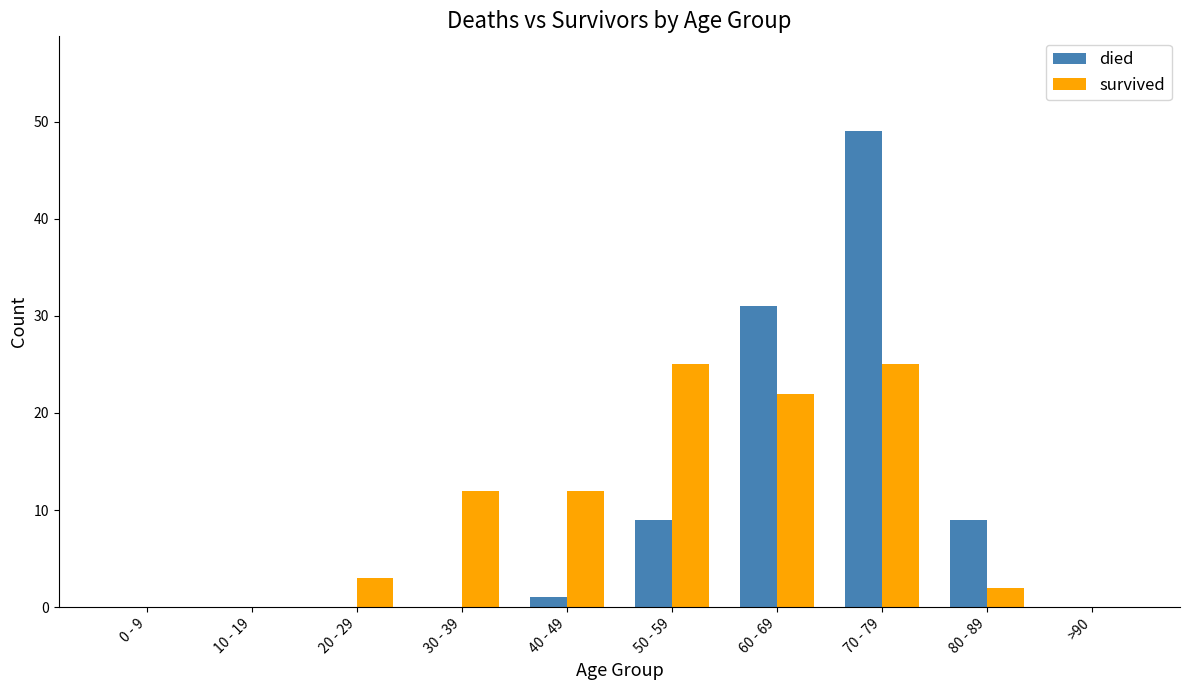

What are all the series names shown in the legend?

died, survived